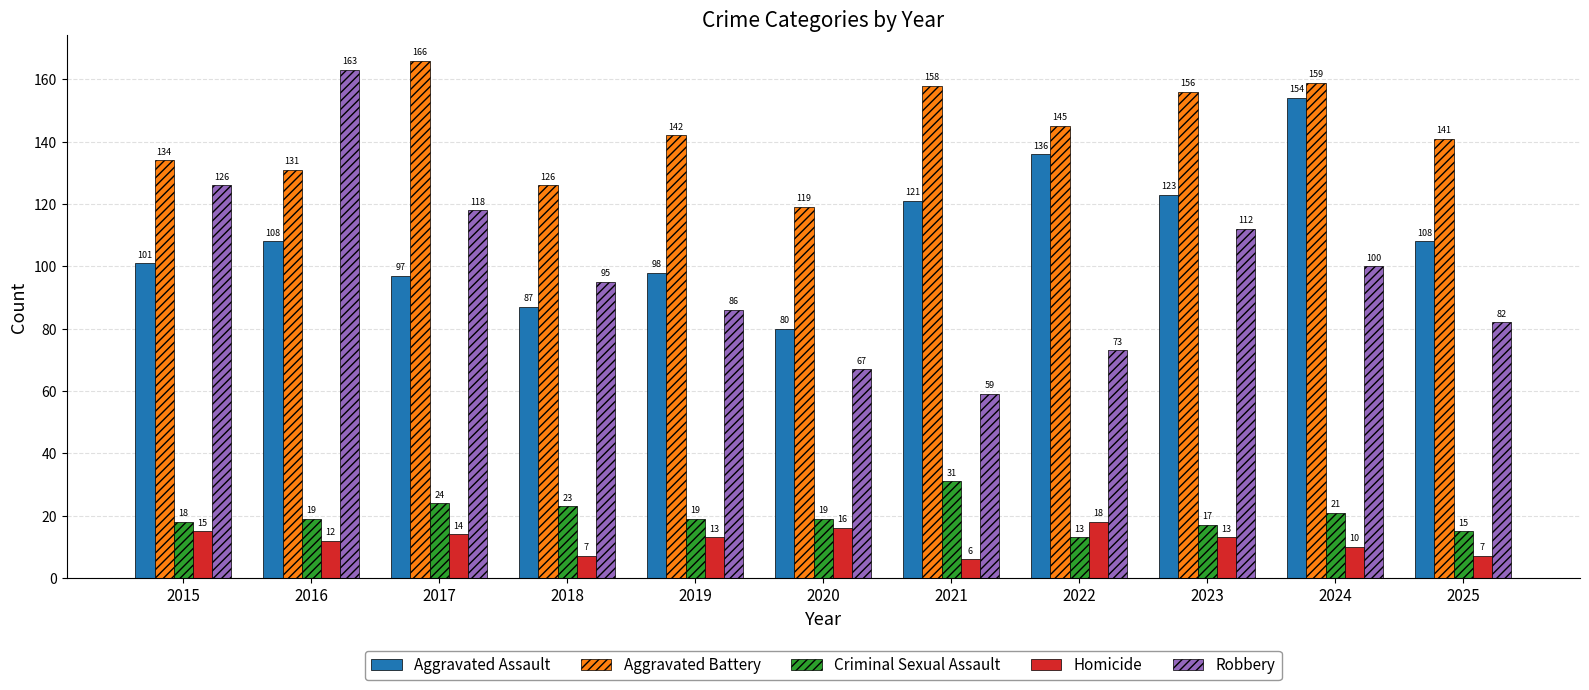

What is the value of the Aggravated Battery bar at the 3rd from the left?

166